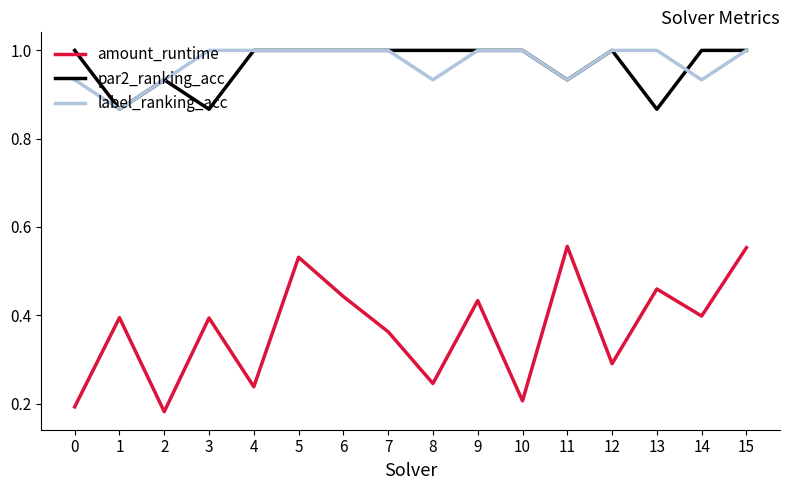

Which series has the largest range (max minus min)?

amount_runtime